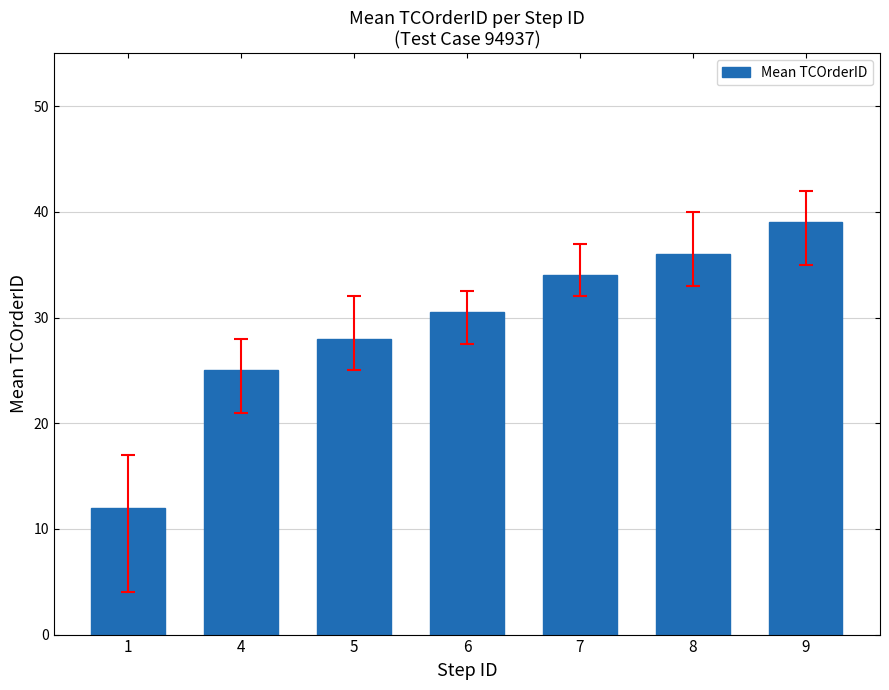

Read the value at 5.

28.0